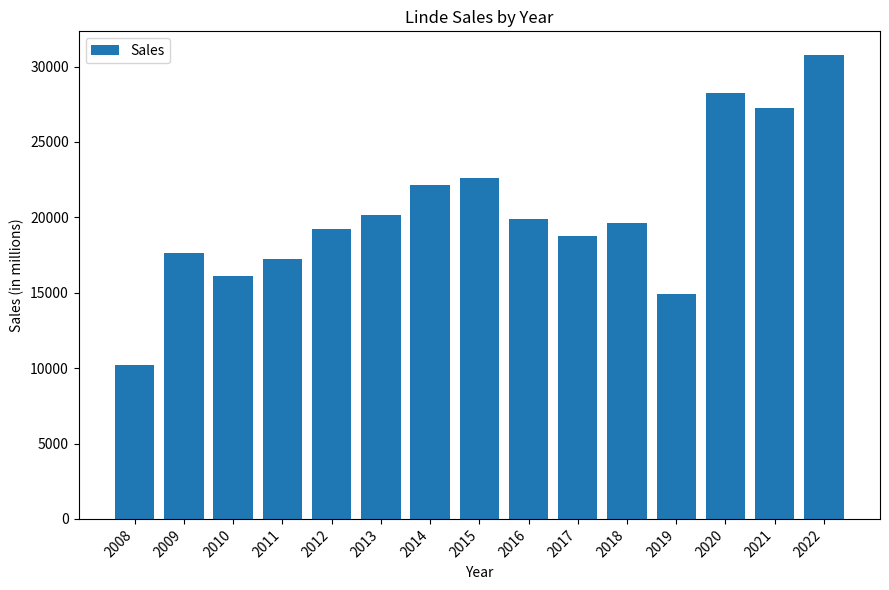

Which has a higher value, 2009 or 2018?

2018